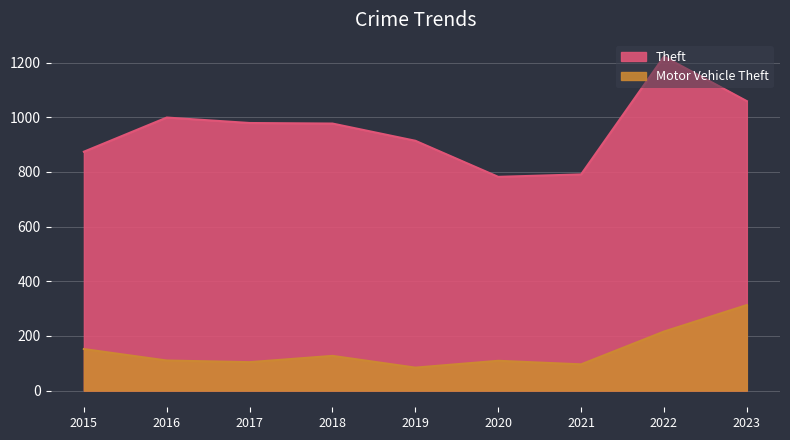

Between 2015 and 2016, which series saw the biggest shift?

Theft